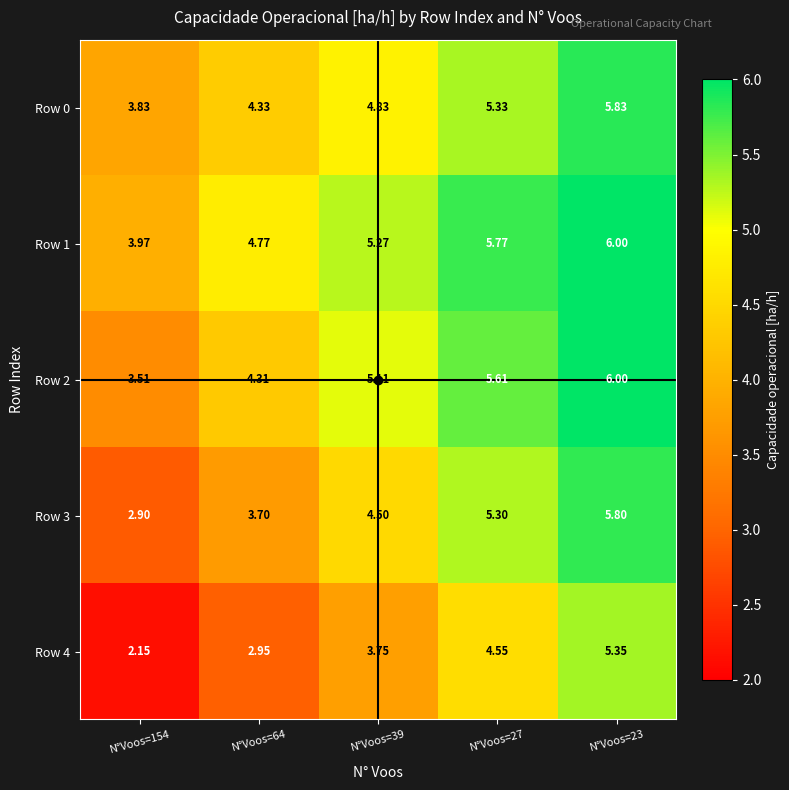

Between N°Voos=154 and N°Voos=23, which series saw the biggest shift?

Row 4